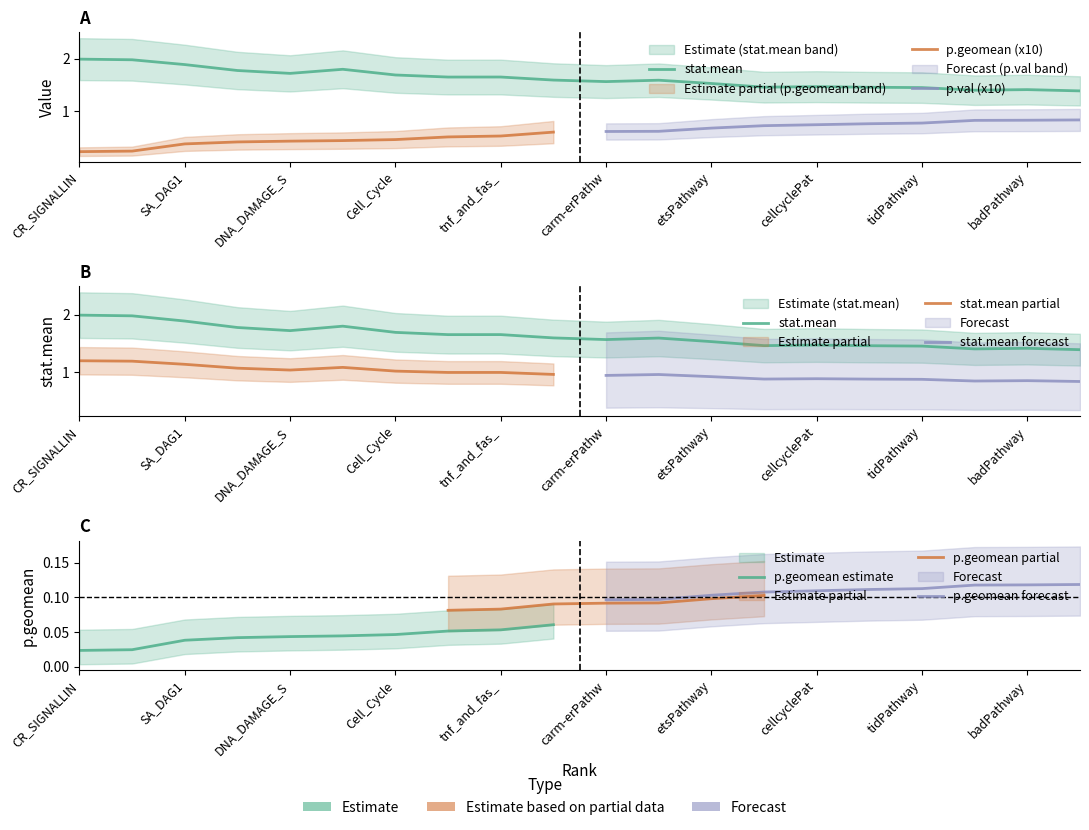

Which category has the highest value across all series?

CR_SIGNALLIN